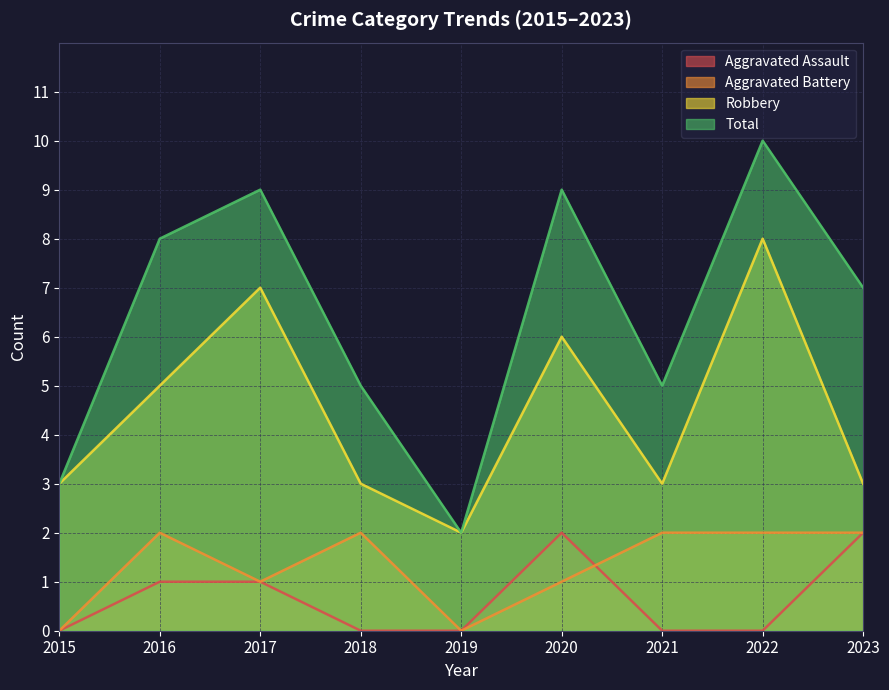

Reading left to right, what are all the values shown in this chart?

Aggravated Assault: 2015=0	2016=1	2017=1	2018=0	2019=0	2020=2	2021=0	2022=0	2023=2
Aggravated Battery: 2015=0	2016=2	2017=1	2018=2	2019=0	2020=1	2021=2	2022=2	2023=2
Robbery: 2015=3	2016=5	2017=7	2018=3	2019=2	2020=6	2021=3	2022=8	2023=3
Total: 2015=3	2016=8	2017=9	2018=5	2019=2	2020=9	2021=5	2022=10	2023=7